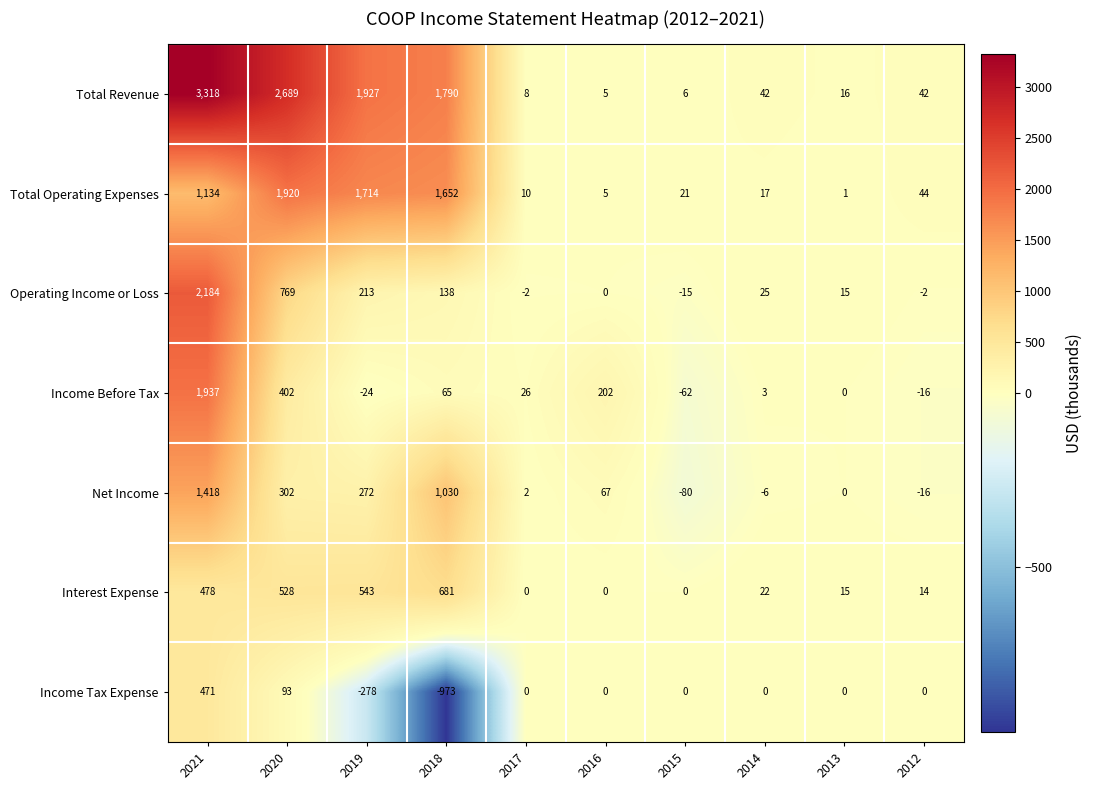

Count the number of categories in the chart.

10